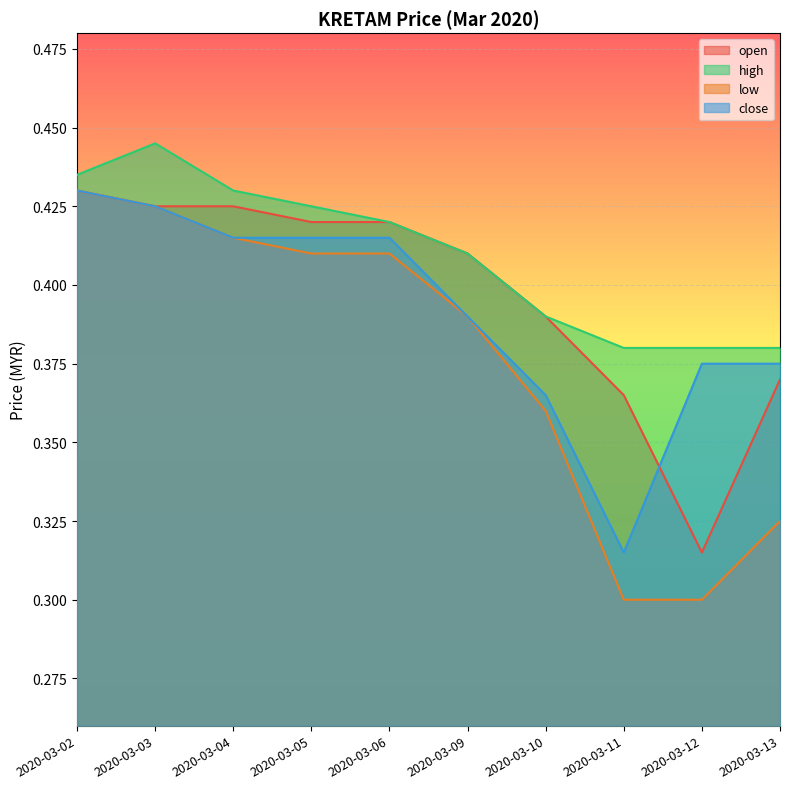

True or false: open and high cross at least once.

False